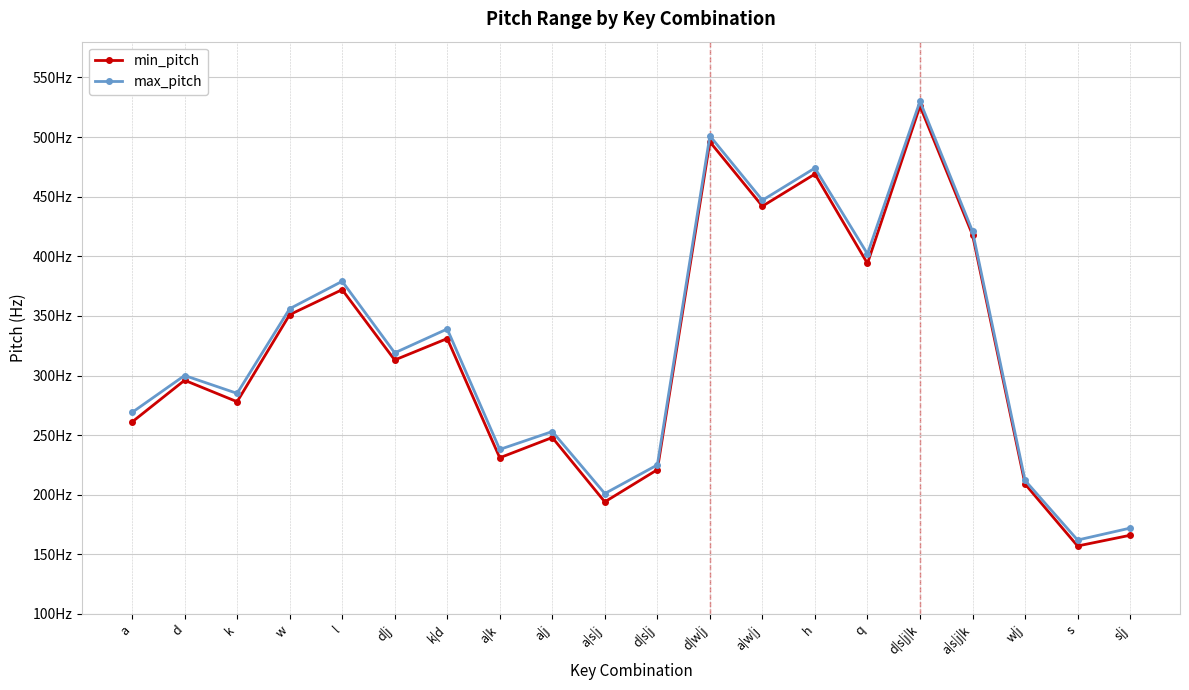

True or false: min_pitch and max_pitch intersect in this chart.

False